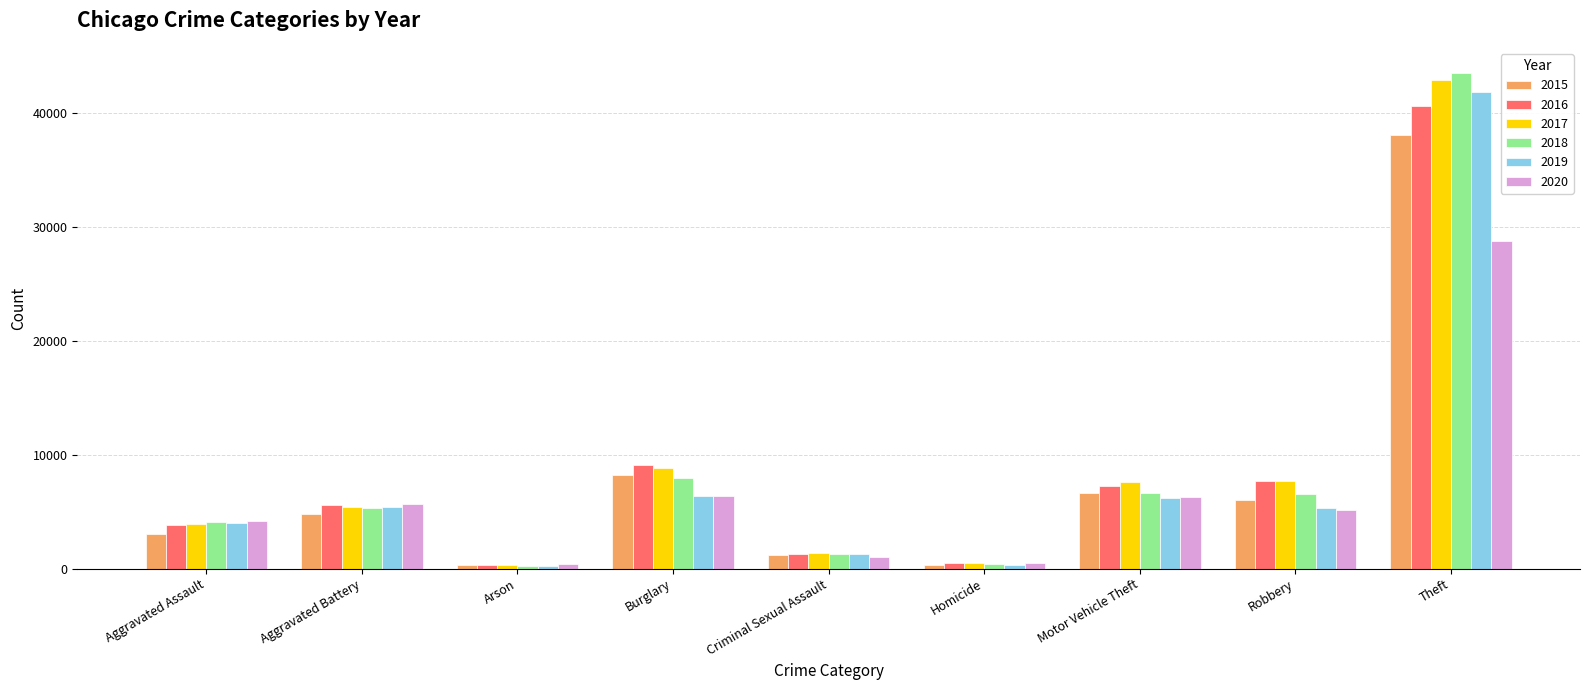

Is the value of 2020 at Burglary greater than the value of 2017 at Homicide?

Yes